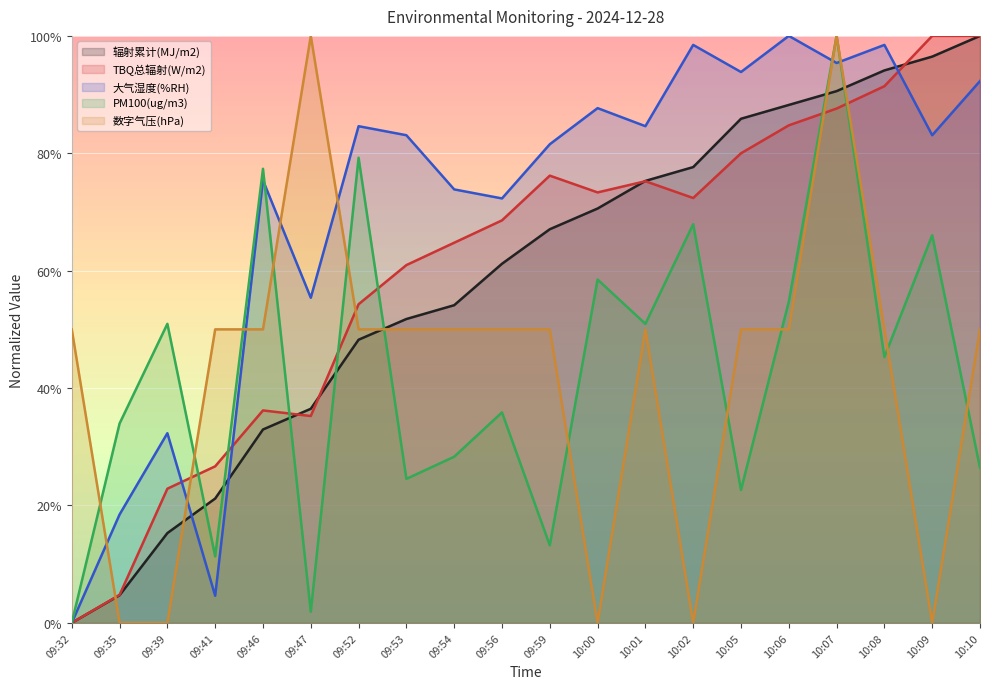

What is the spread (max minus min) of values at 09:41?

0.5